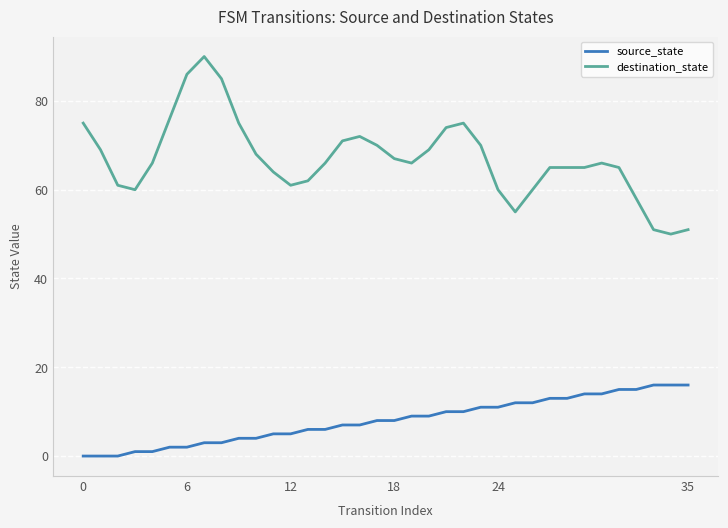

Does the chart have visible grid lines?

Yes